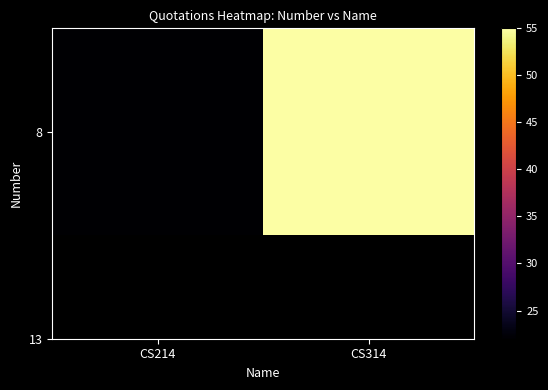

Count the values in the range 22 to 55.

2